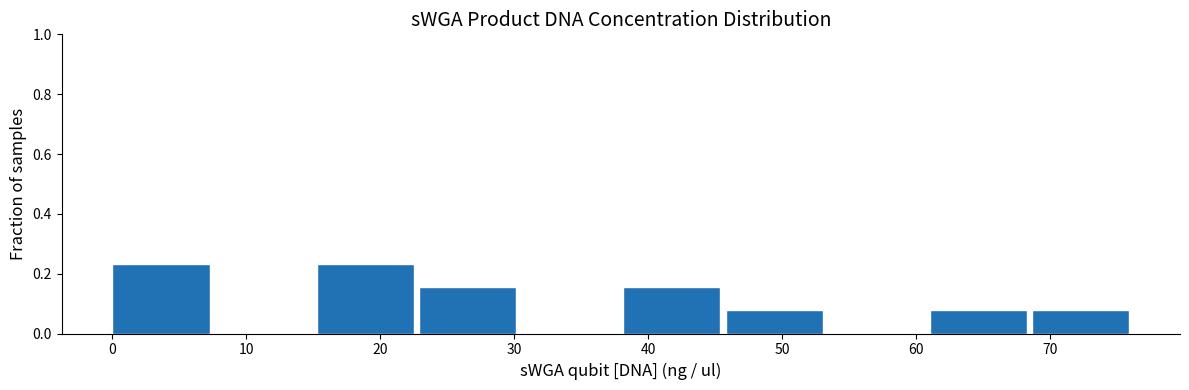

Reading left to right, list every bar in this chart as the range it spans on the x-axis followed by its height. Neither the bar edges nor the heights are printed on the chart, so give them approximately, as read against the axes.

0 to 8: 0.24
8 to 15: 0
15 to 23: 0.24
23 to 31: 0.16
31 to 38: 0
38 to 46: 0.16
46 to 53: 0.08
53 to 61: 0
61 to 69: 0.08
69 to 76: 0.08